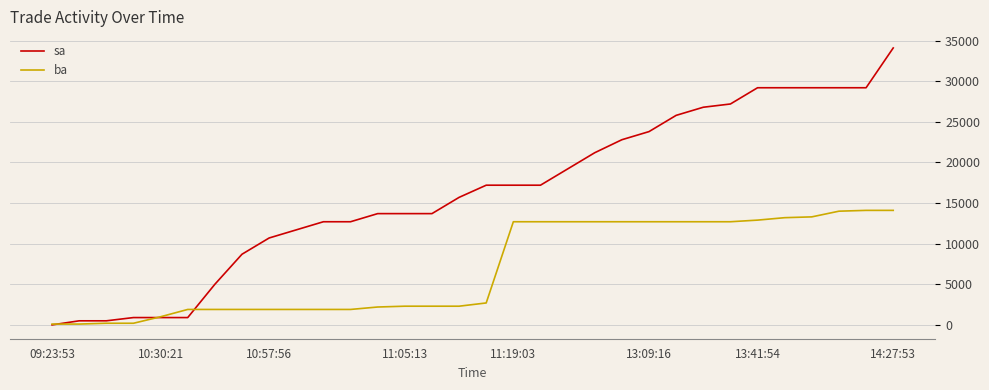

Which series has the largest total across all categories?

sa